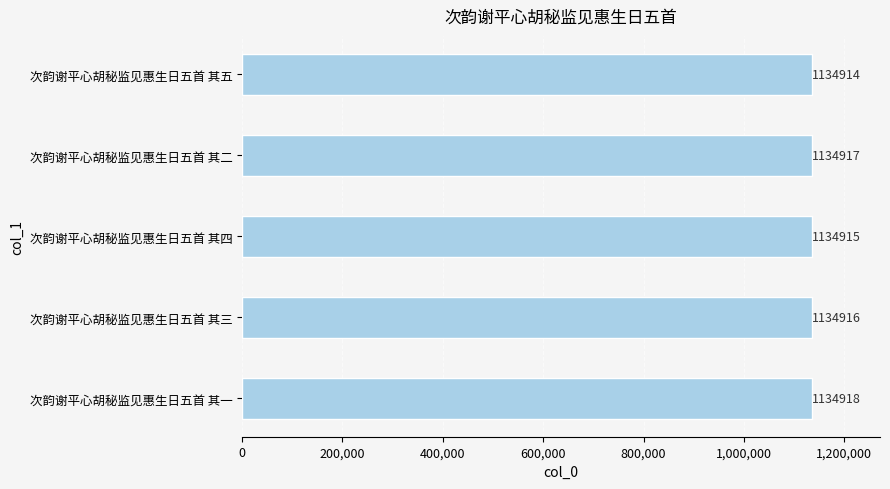

What is the ratio of the value at 次韵谢平心胡秘监见惠生日五首 其一 to the value at 次韵谢平心胡秘监见惠生日五首 其五?

1.0